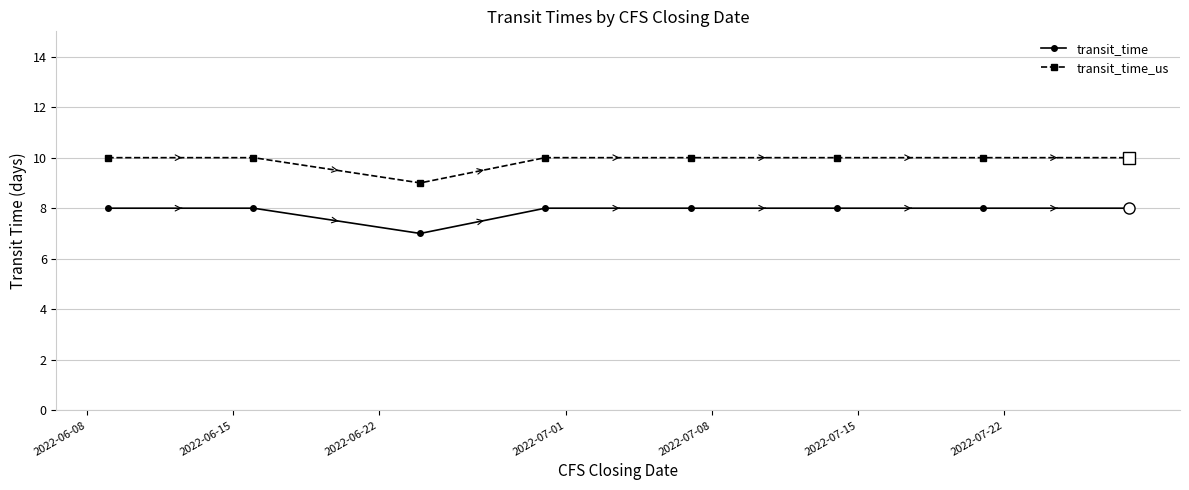

True or false: transit_time_us and transit_time intersect in this chart.

False